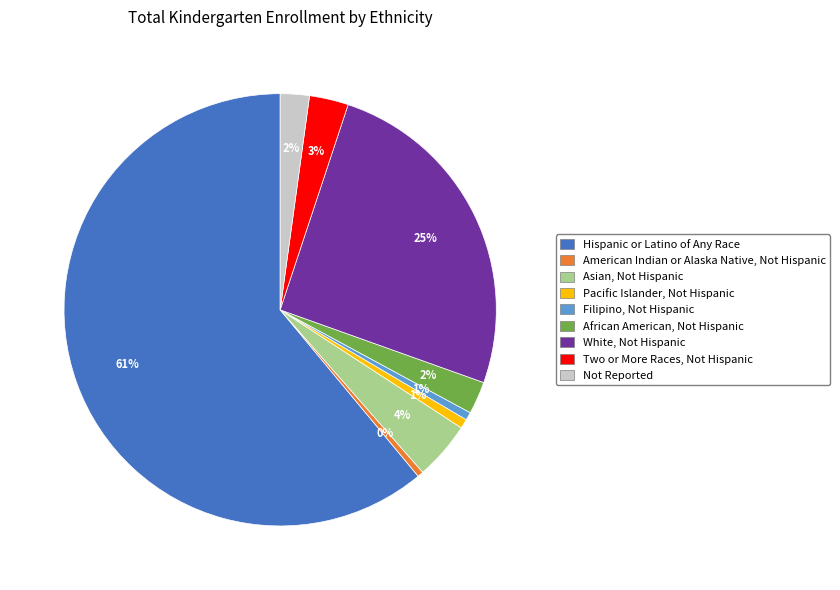

Is there any slice that represents more than half of the pie?

Yes